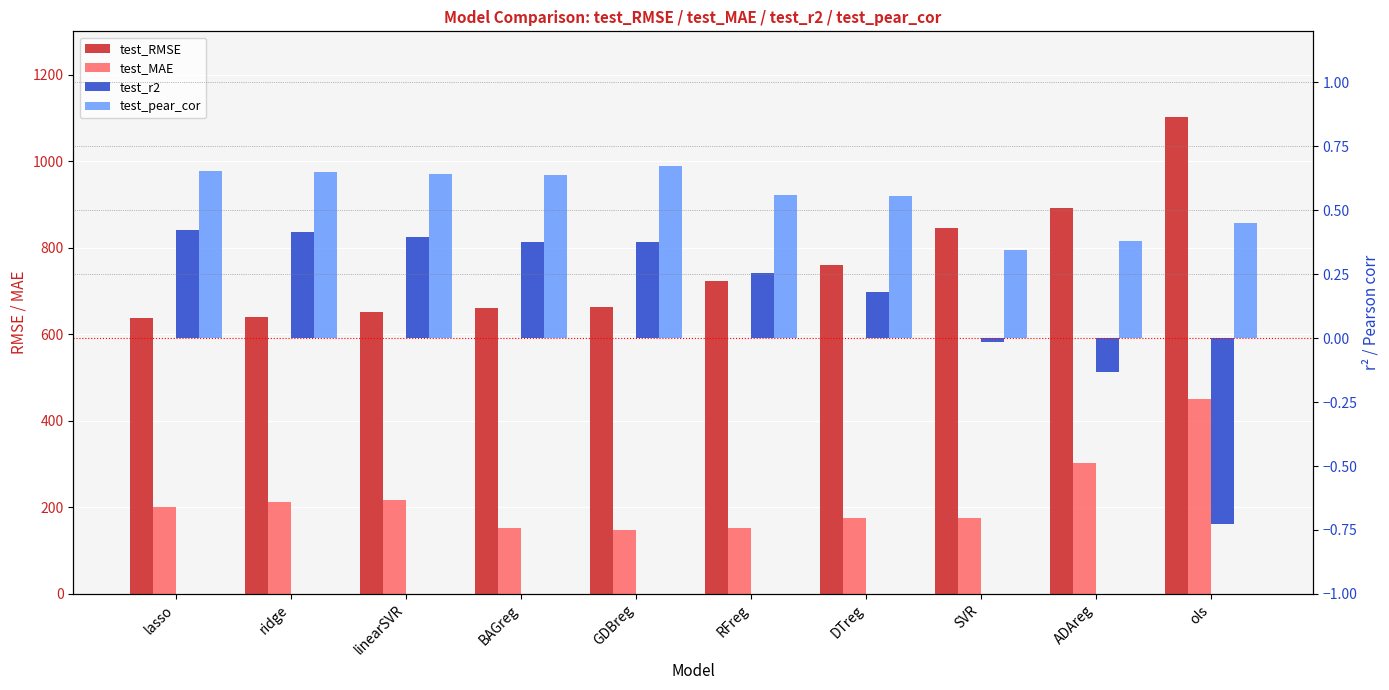

Count the number of data series in this chart.

4